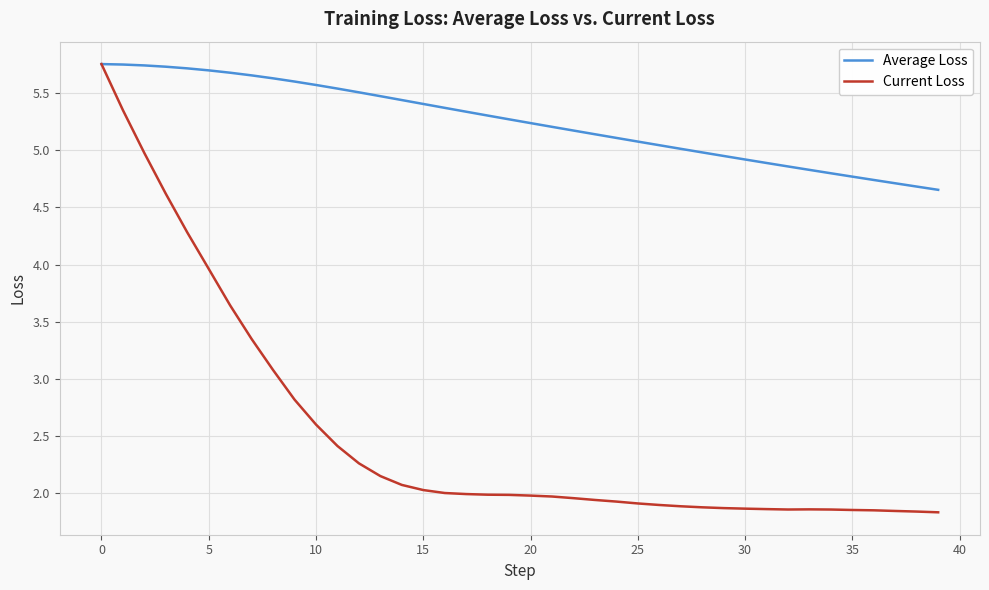

Which series has the largest range (max minus min)?

Current Loss